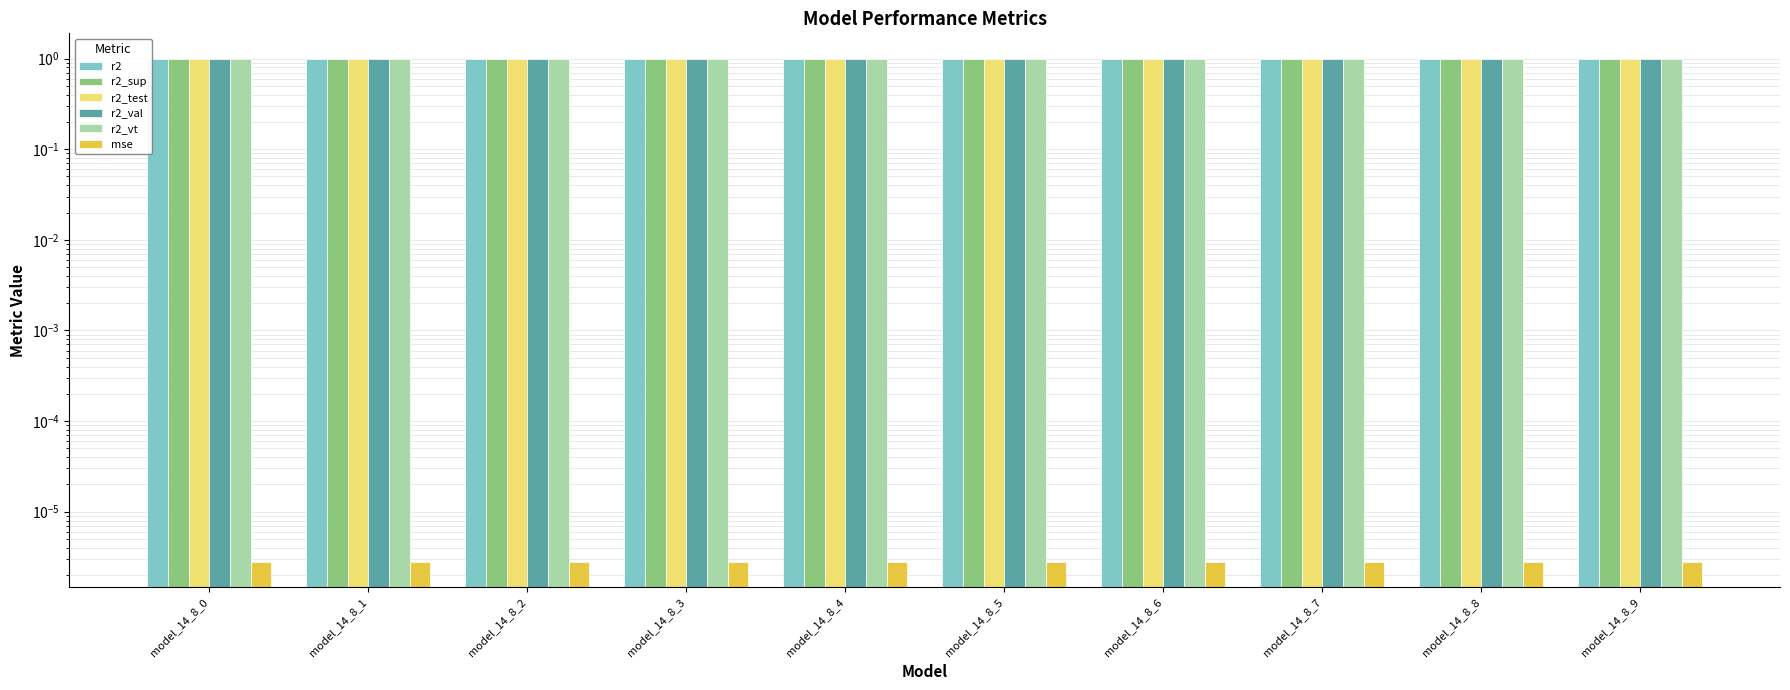

Which series has the largest range (max minus min)?

r2